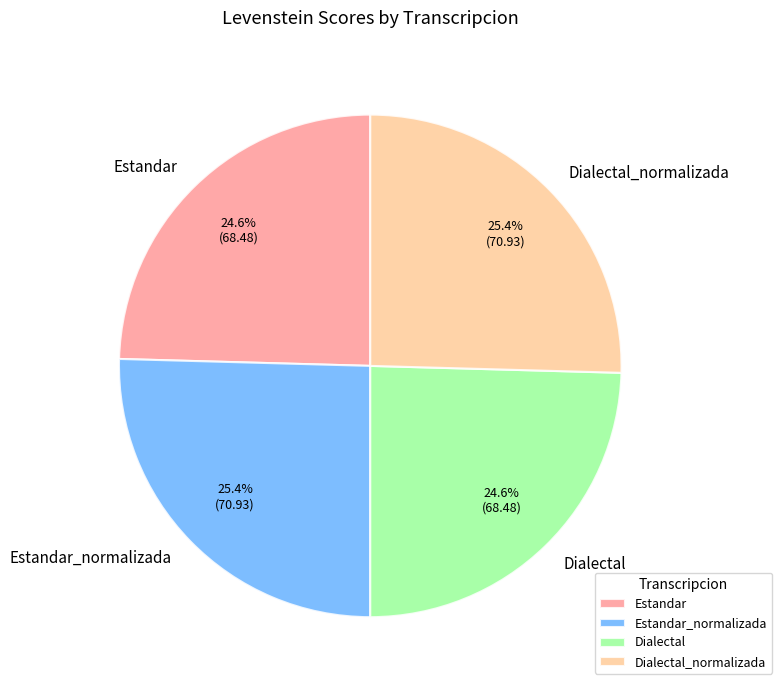

What portion of the pie excludes Estandar?

75.4%